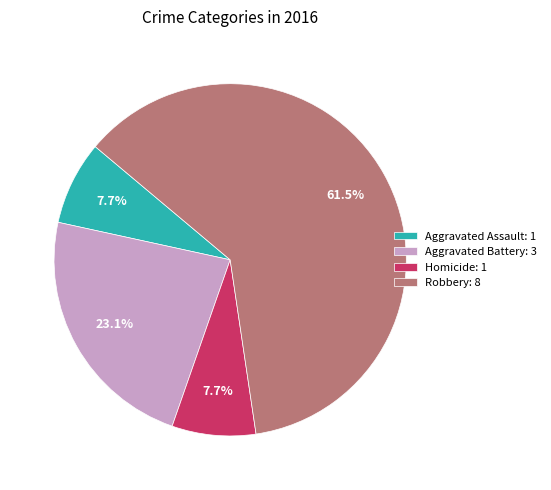

To the nearest percent, what is the difference between the largest and smallest slice percentages?

54%